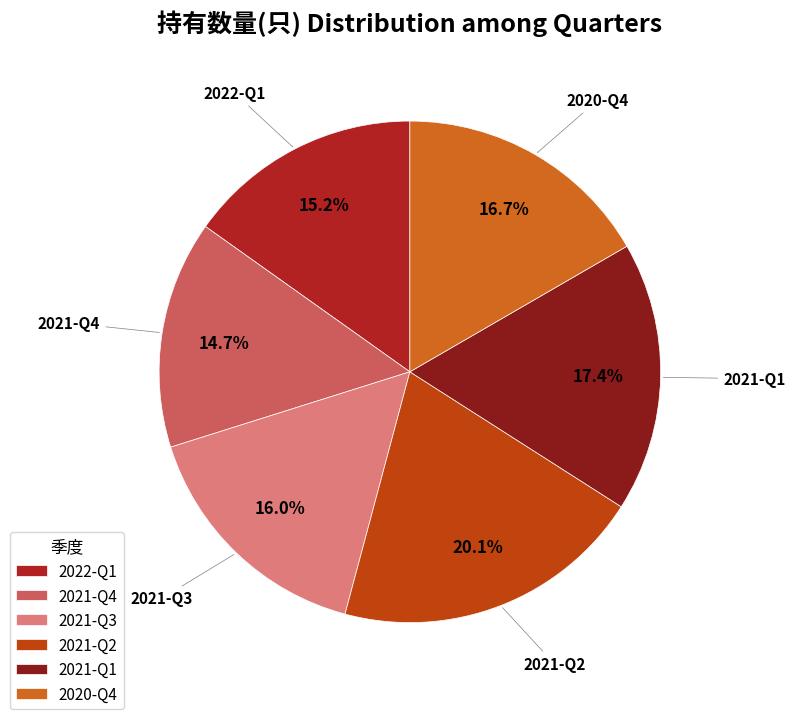

How many slices are in this pie chart?

6